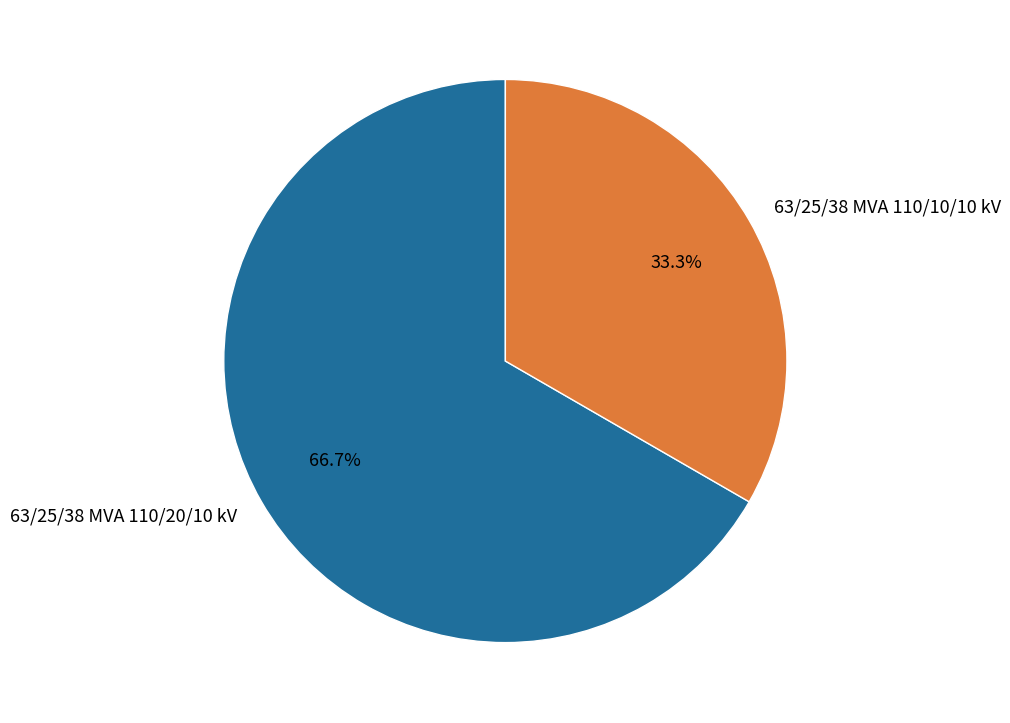

Does any single category account for the majority?

Yes